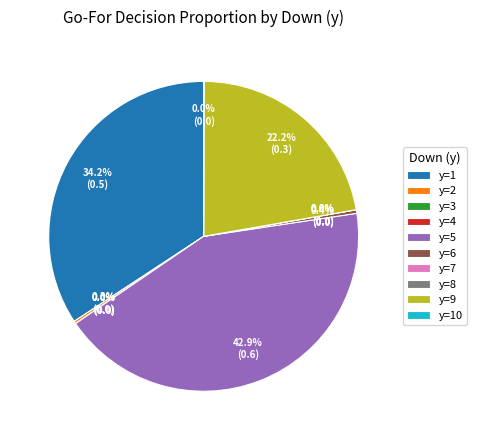

Rank the categories by value from lowest to highest.

y=3, y=4, y=7, y=8, y=10, y=2, y=6, y=9, y=1, y=5